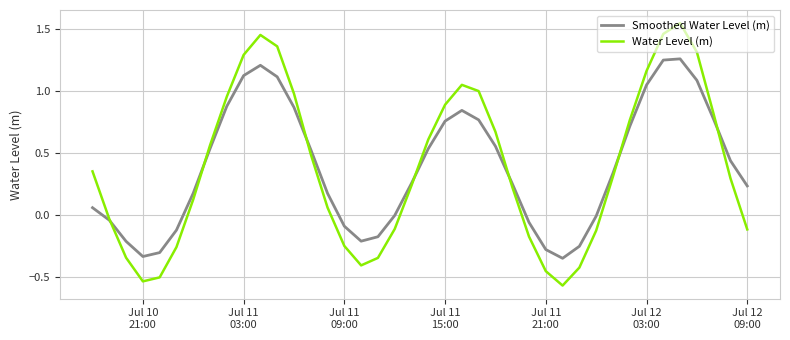

List the series in order of their peak value, highest first.

Water Level (m), Smoothed Water Level (m)